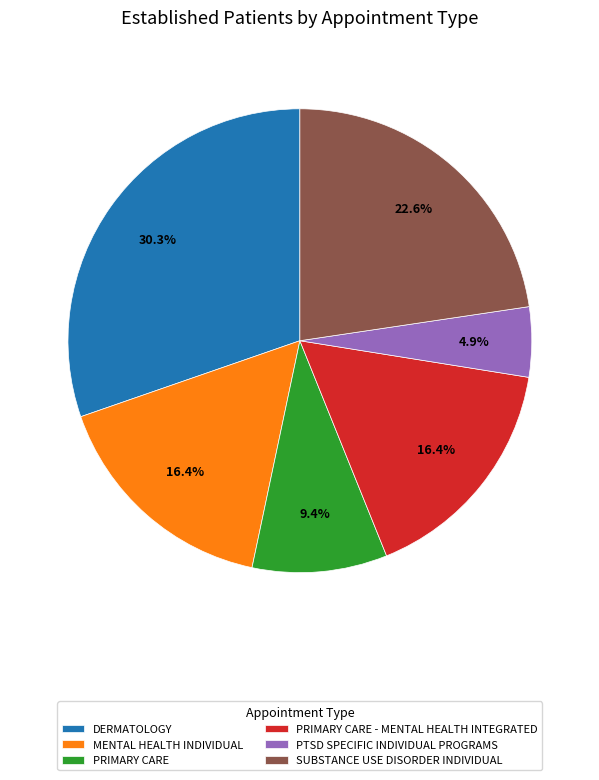

Is it true that DERMATOLOGY is 30% of the pie?

True